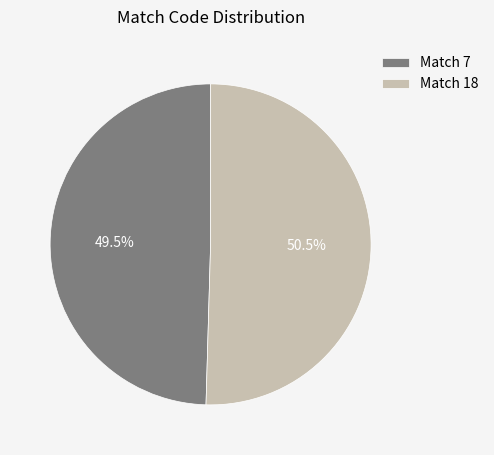

To the nearest percent, what is the average slice percentage?

50%